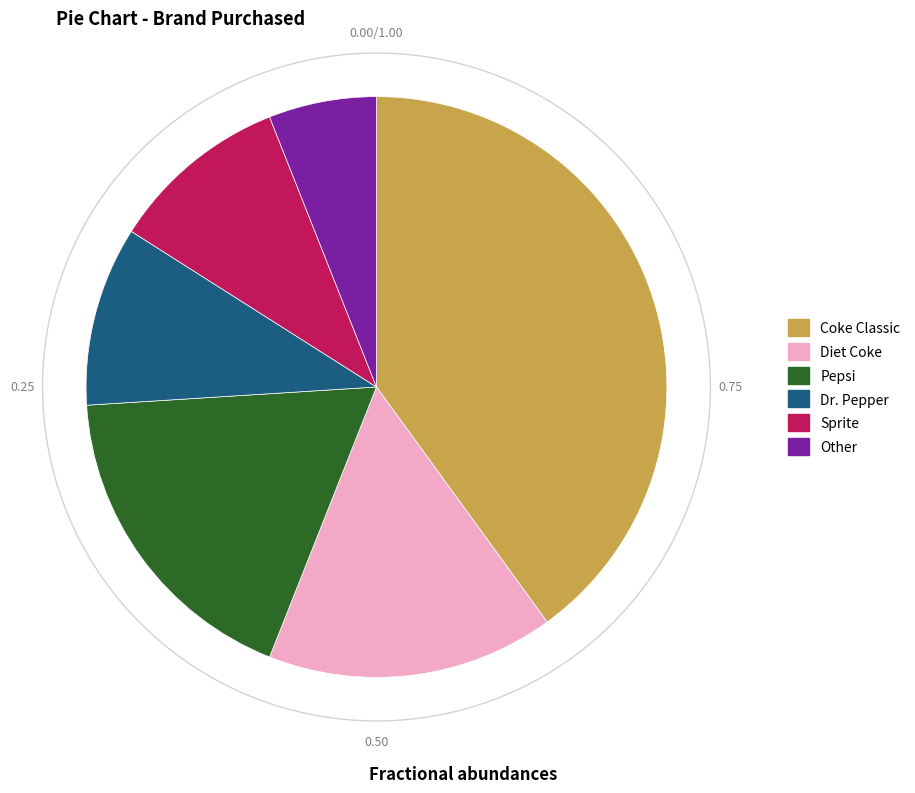

What percentage do Sprite and Dr. Pepper together represent?

20.0%